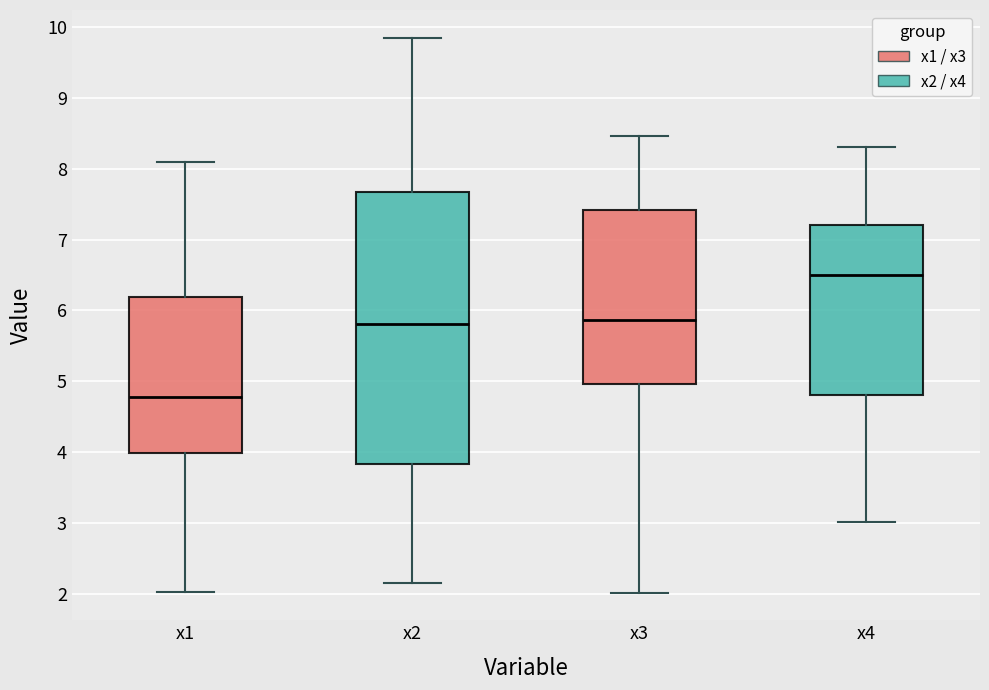

Reading left to right, read every box against the y-axis: the position of its median line, the range the box covers, and the ends of its whiskers. The values are not printed on the chart, so give them approximately, as read against the axis.

x1: median 4.8, box 4.0 to 6.2, whiskers 2.0 to 8.1
x2: median 5.8, box 3.8 to 7.7, whiskers 2.2 to 9.8
x3: median 5.9, box 5.0 to 7.4, whiskers 2.0 to 8.5
x4: median 6.5, box 4.8 to 7.2, whiskers 3.0 to 8.3